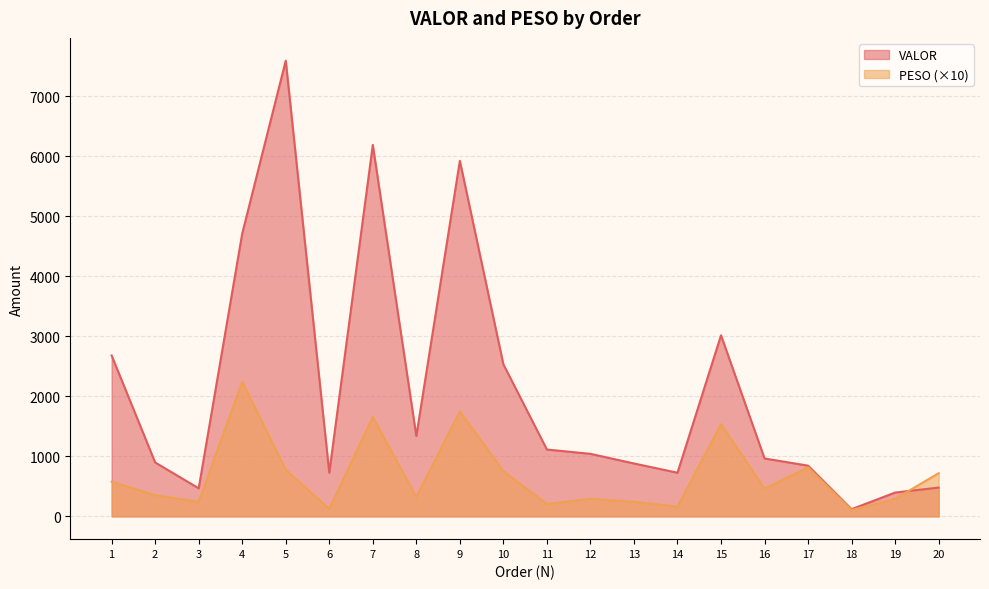

What is the approximate value of VALOR at 7?

6189.2